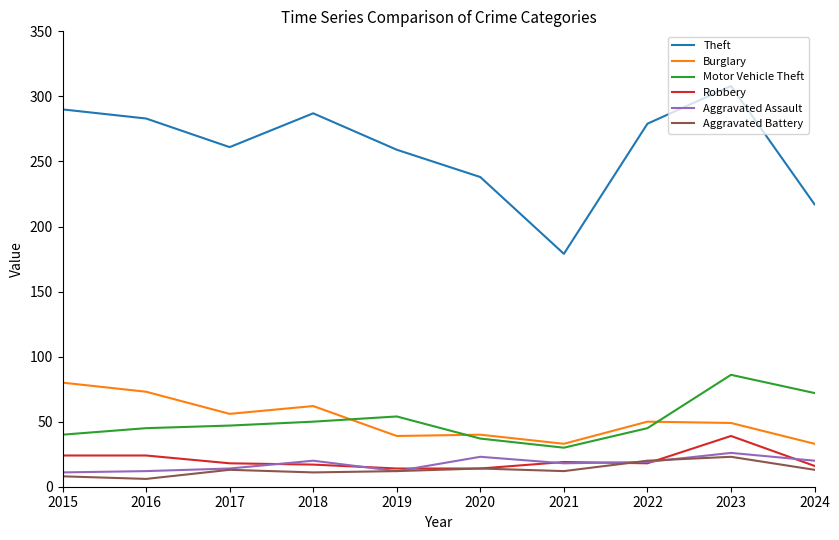

The value of Burglary at 2019 is 14. True or false?

False